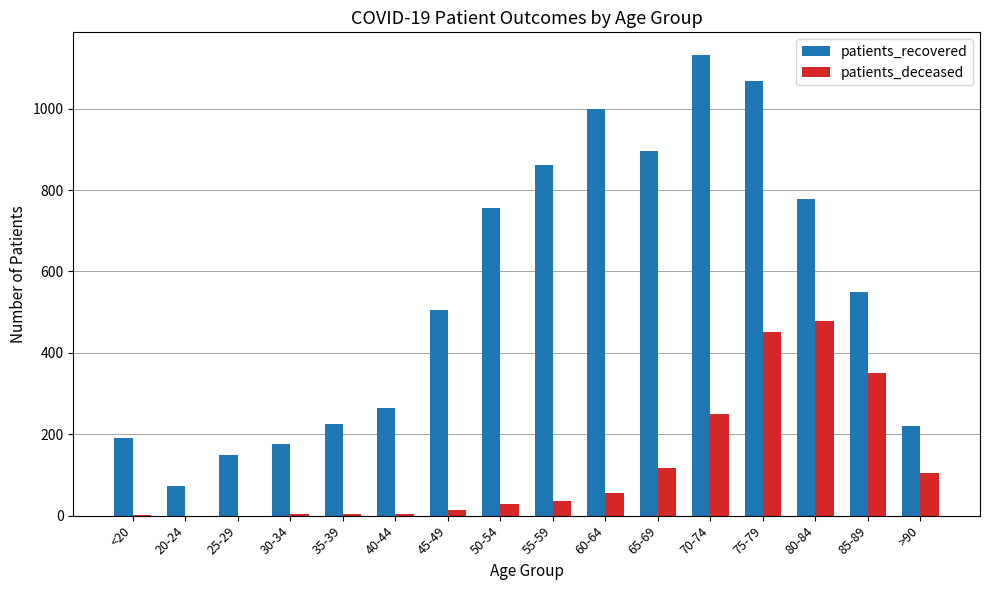

What is the spread (max minus min) of values at 35-39?

221